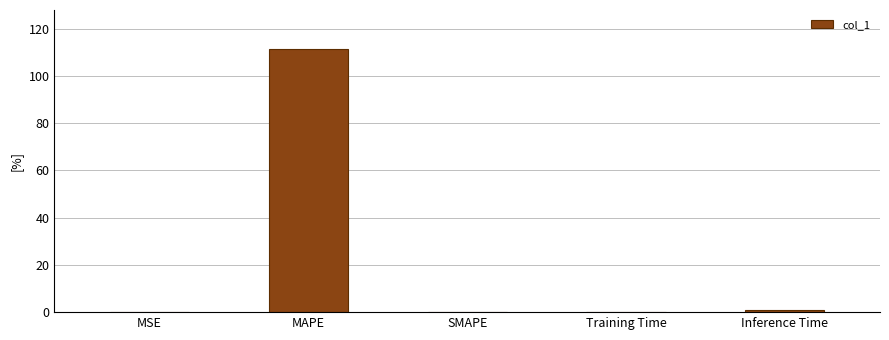

What is the change in value from MAPE to Inference Time?

-110.4